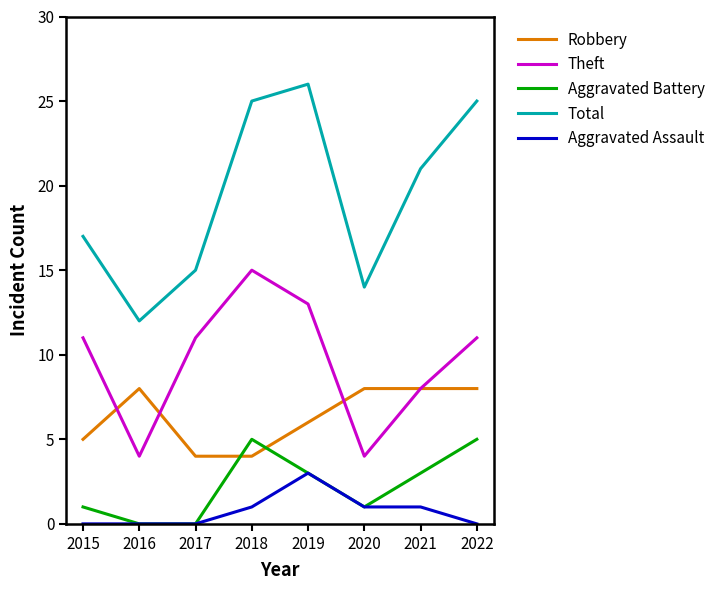

How many times do Aggravated Battery and Robbery cross each other?

2